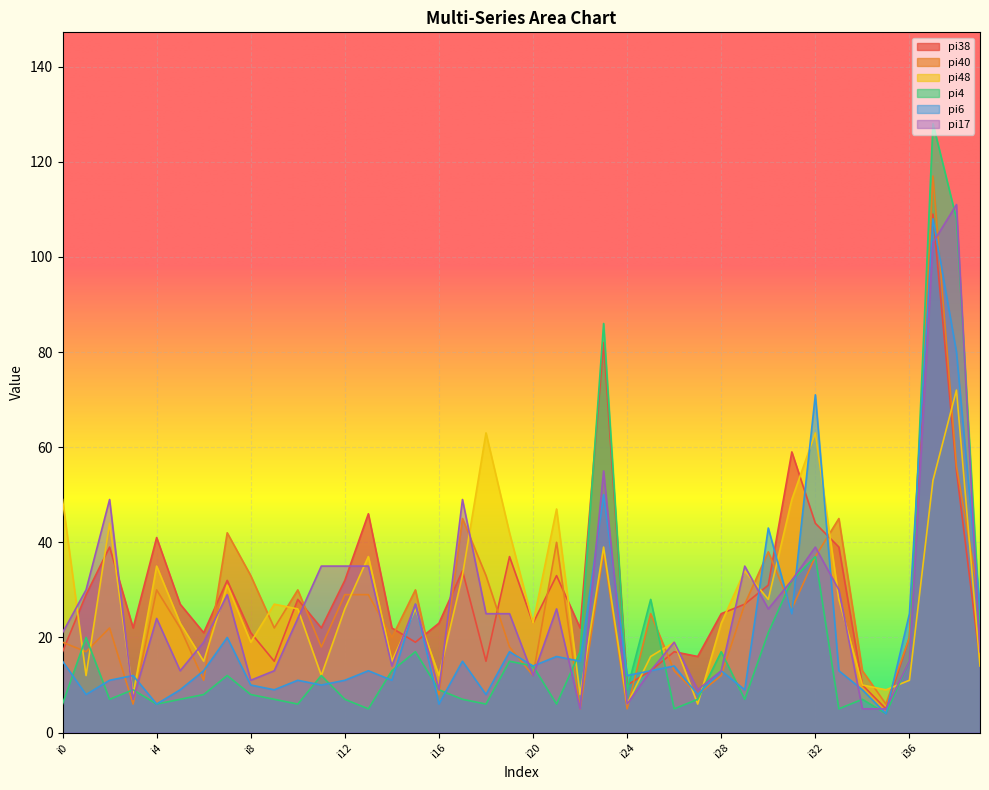

Reading left to right, list all the values displayed in this chart.

pi38: i0=17	i1=29	i2=39	i3=22	i4=41	i5=27	i6=21	i7=32	i8=21	i9=15	i10=28	i11=22	i12=32	i13=46	i14=22	i15=19	i16=23	i17=34	i18=15	i19=37	i20=23	i21=33	i22=22	i23=82	i24=10	i25=13	i26=17	i27=16	i28=25	i29=27	i30=31	i31=59	i32=44	i33=39	i34=10	i35=5	i36=20	i37=109	i38=55	i39=15
pi40: i0=19	i1=17	i2=22	i3=6	i4=30	i5=22	i6=11	i7=42	i8=33	i9=22	i10=30	i11=18	i12=29	i13=29	i14=20	i15=30	i16=8	i17=45	i18=33	i19=18	i20=12	i21=40	i22=5	i23=38	i24=5	i25=25	i26=13	i27=8	i28=12	i29=27	i30=38	i31=26	i32=37	i33=45	i34=13	i35=6	i36=20	i37=117	i38=56	i39=27
pi48: i0=49	i1=12	i2=44	i3=8	i4=35	i5=23	i6=15	i7=31	i8=19	i9=27	i10=26	i11=12	i12=26	i13=37	i14=15	i15=26	i16=12	i17=33	i18=63	i19=42	i20=23	i21=47	i22=8	i23=39	i24=6	i25=16	i26=19	i27=6	i28=23	i29=34	i30=28	i31=49	i32=63	i33=28	i34=10	i35=9	i36=11	i37=53	i38=72	i39=14
pi4: i0=6	i1=20	i2=7	i3=9	i4=6	i5=7	i6=8	i7=12	i8=8	i9=7	i10=6	i11=12	i12=7	i13=5	i14=13	i15=17	i16=9	i17=7	i18=6	i19=15	i20=14	i21=6	i22=17	i23=86	i24=9	i25=28	i26=5	i27=7	i28=17	i29=7	i30=21	i31=32	i32=37	i33=5	i34=7	i35=4	i36=15	i37=128	i38=108	i39=23
pi6: i0=15	i1=8	i2=11	i3=12	i4=6	i5=9	i6=13	i7=20	i8=10	i9=9	i10=11	i11=10	i12=11	i13=13	i14=11	i15=27	i16=6	i17=15	i18=8	i19=17	i20=14	i21=16	i22=15	i23=50	i24=12	i25=13	i26=14	i27=8	i28=13	i29=9	i30=43	i31=25	i32=71	i33=13	i34=9	i35=4	i36=25	i37=108	i38=80	i39=26
pi17: i0=21	i1=30	i2=49	i3=7	i4=24	i5=13	i6=19	i7=29	i8=11	i9=13	i10=24	i11=35	i12=35	i13=35	i14=14	i15=27	i16=9	i17=49	i18=25	i19=25	i20=12	i21=26	i22=5	i23=55	i24=6	i25=13	i26=19	i27=9	i28=13	i29=35	i30=26	i31=32	i32=39	i33=30	i34=5	i35=5	i36=15	i37=103	i38=111	i39=17